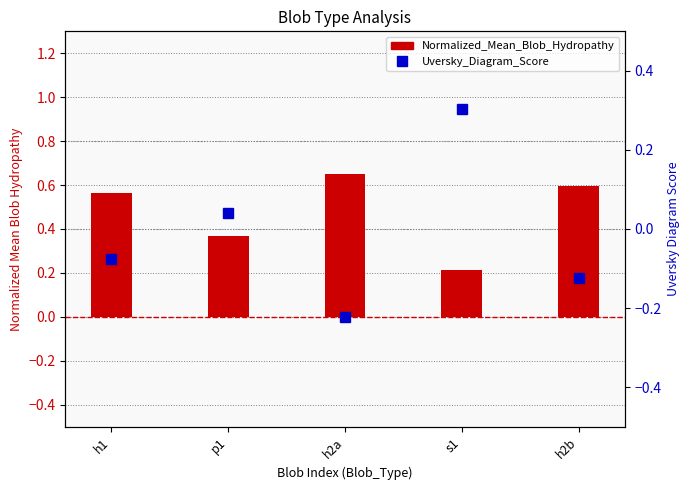

Reading right to left, transcribe all the data shown in this chart.

Normalized_Mean_Blob_Hydropathy: 0.6	0.2	0.7	0.4	0.6
Uversky_Diagram_Score: -0.1	0.3	-0.2	0.0	-0.1